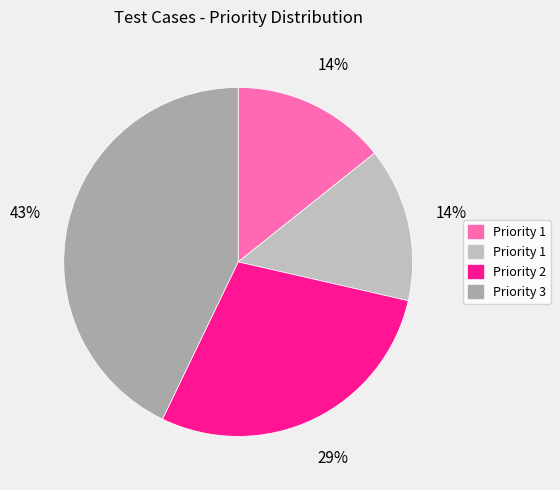

To the nearest percent, what is the difference between the largest and smallest slice percentages?

29%